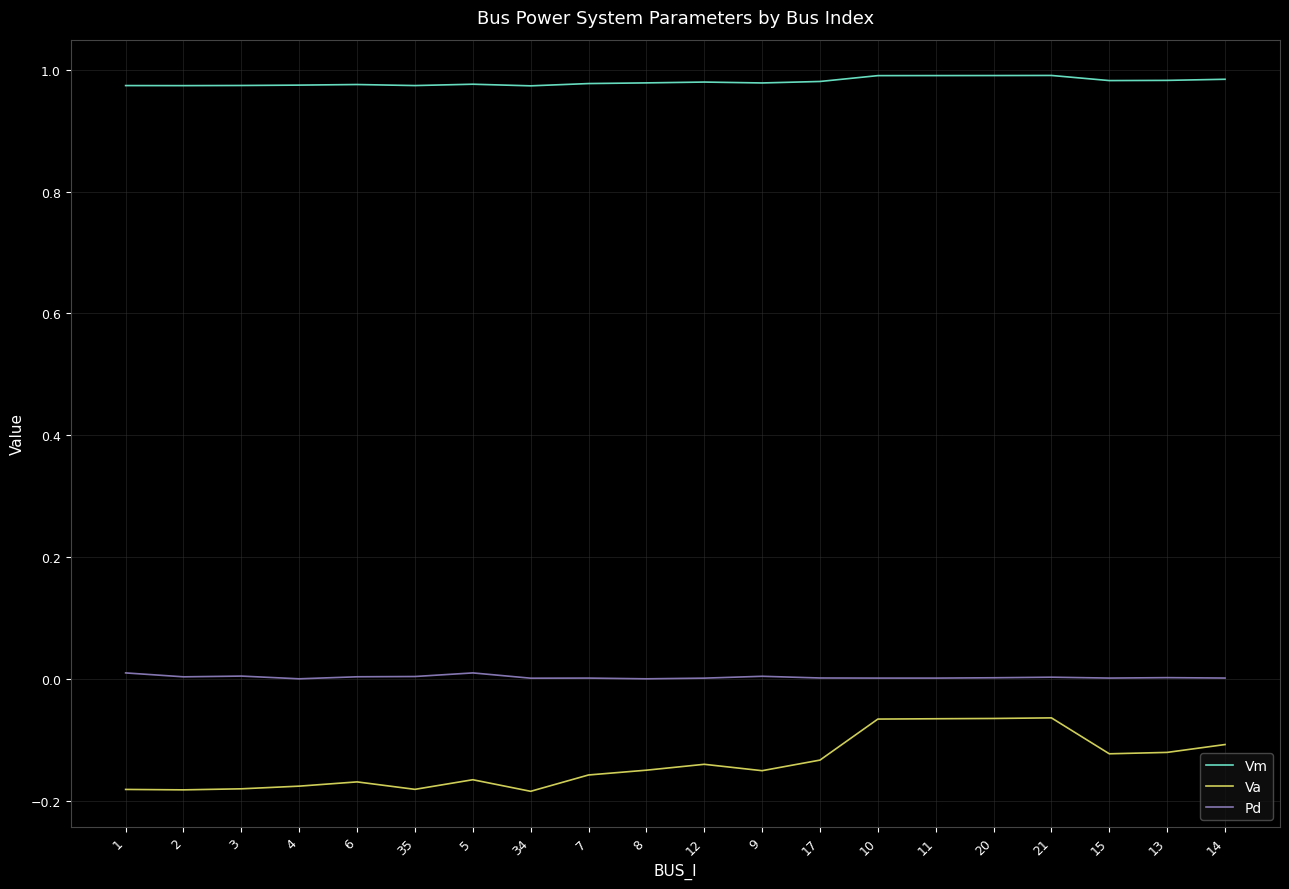

Which series has the largest range (max minus min)?

Va